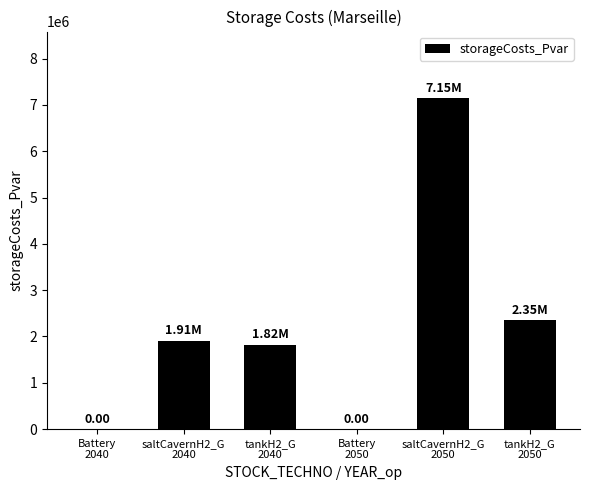

What is the value of the 3rd bar from the left?

1820567.7